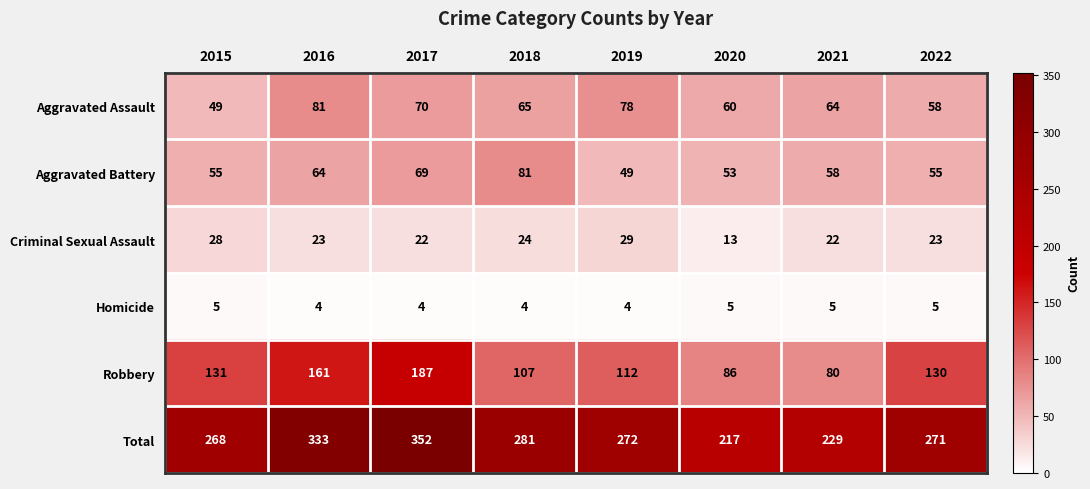

Rank the series at 2022 from highest to lowest value.

Total, Robbery, Aggravated Assault, Aggravated Battery, Criminal Sexual Assault, Homicide